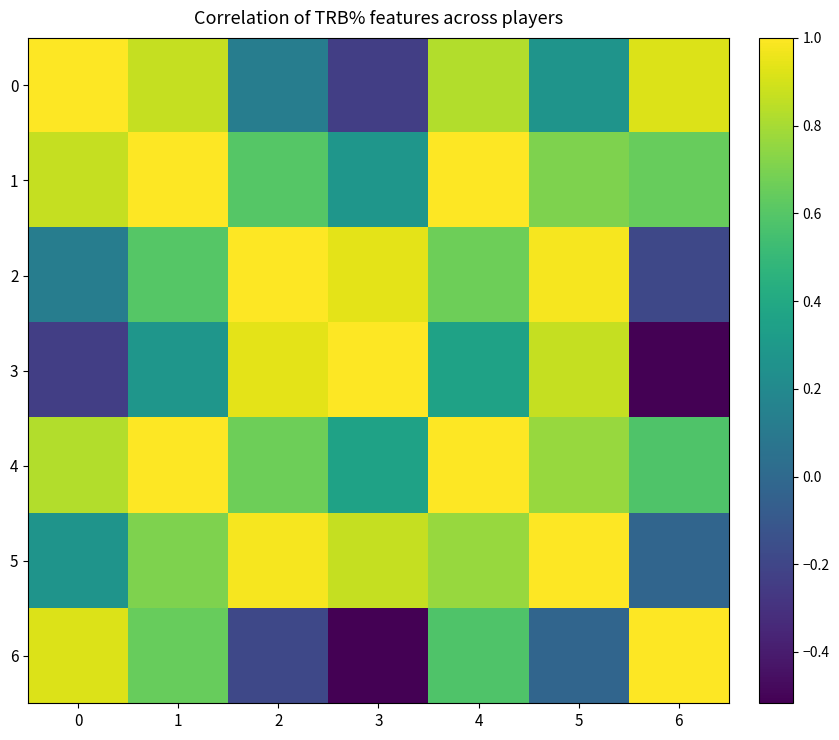

At how many categories does at least one series exceed 0?

7